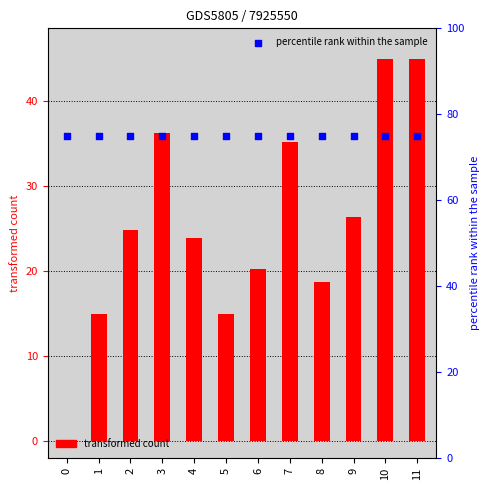

At how many categories does at least one series exceed 64?

12